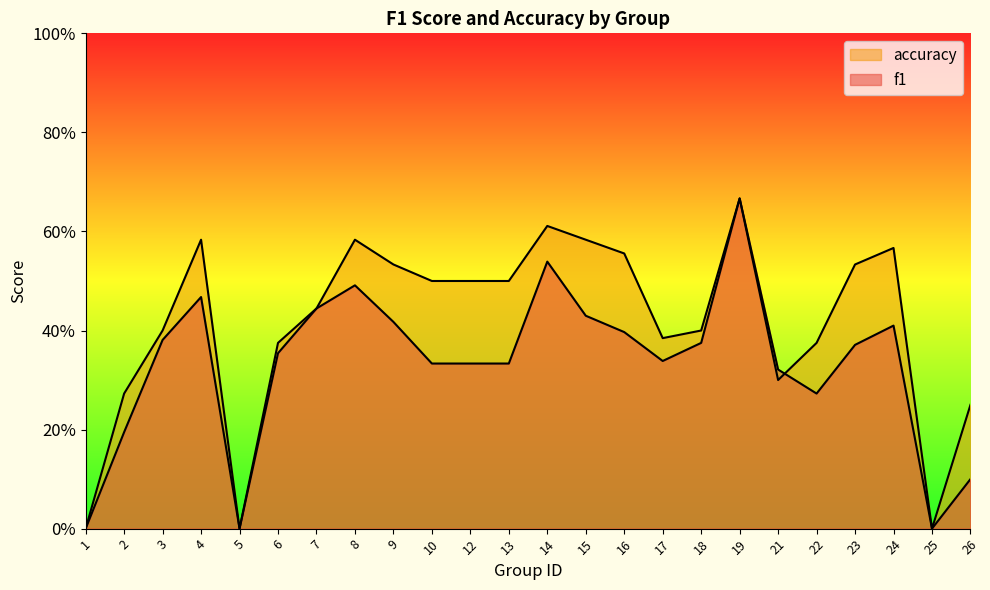

How many lines are shown in the chart?

2